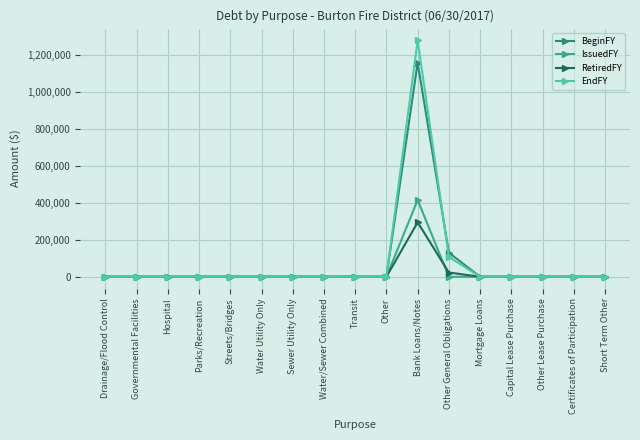

Where is BeginFY nearest to the value 577678?

Other General Obligations